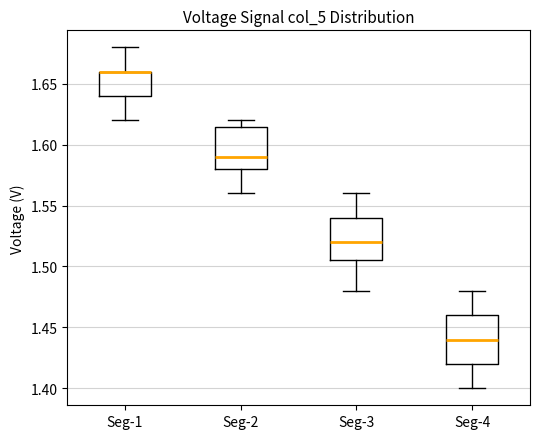

Where does the upper whisker of the box for Seg-3 end on the y-axis? The values are not printed on the chart, so give them approximately, as read against the axis.

1.560